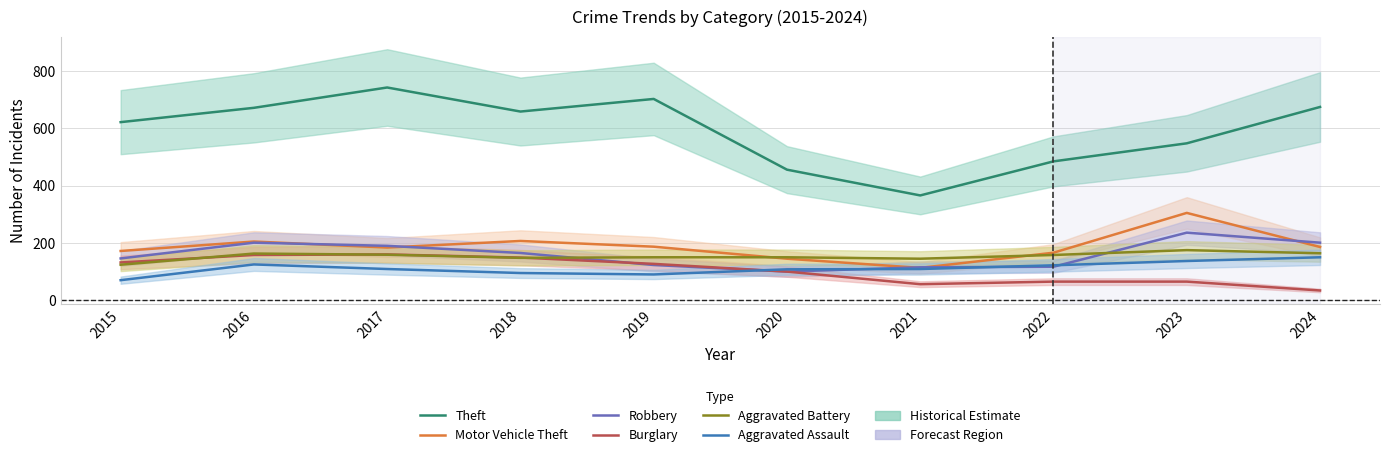

The value of Theft at 2023 is 548. True or false?

True